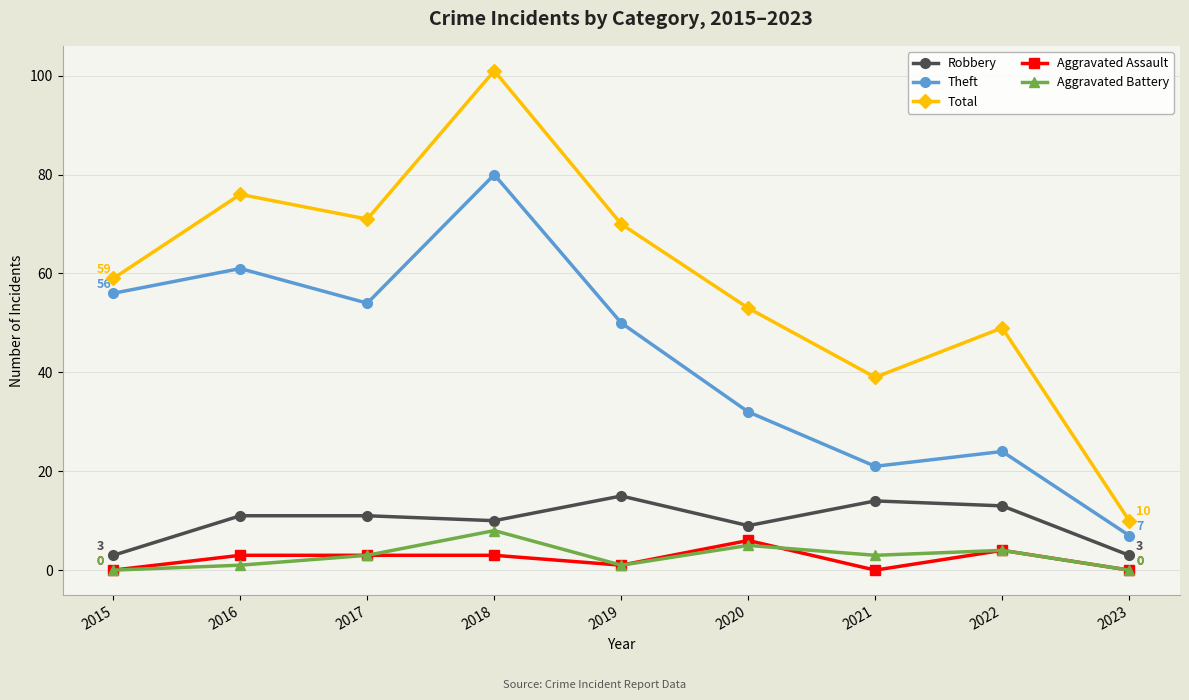

True or false: Aggravated Battery and Aggravated Assault cross at least once.

True